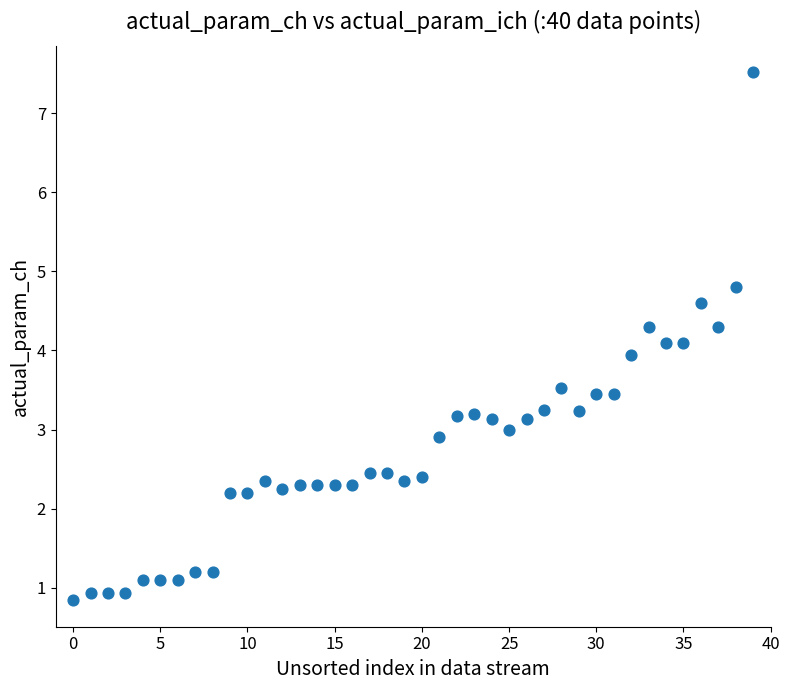

What is the range of Y values (max minus min)?

6.7